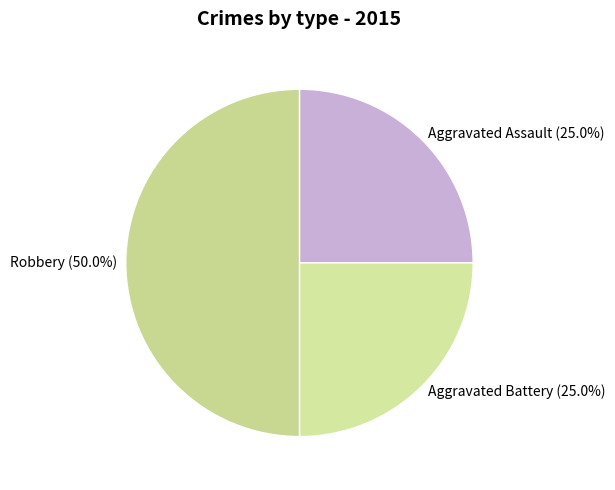

The Aggravated Battery slice represents 25% of the pie. True or false?

True